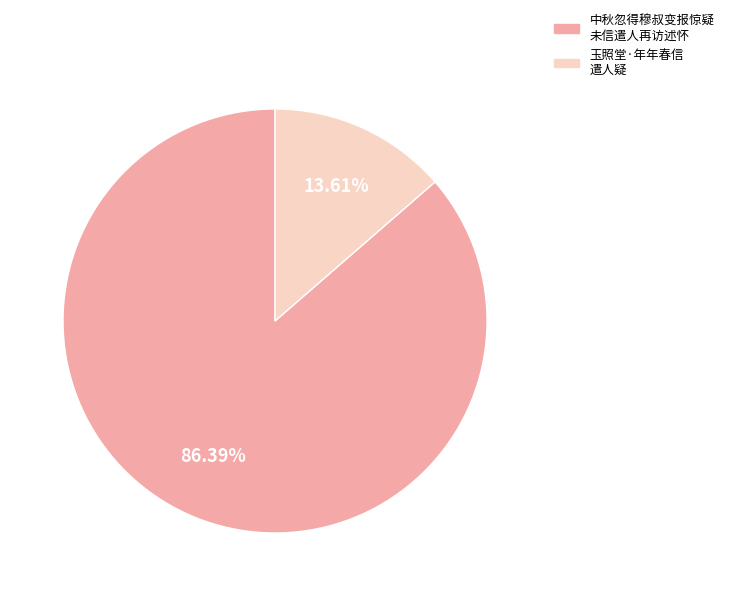

Does any single category account for the majority?

Yes